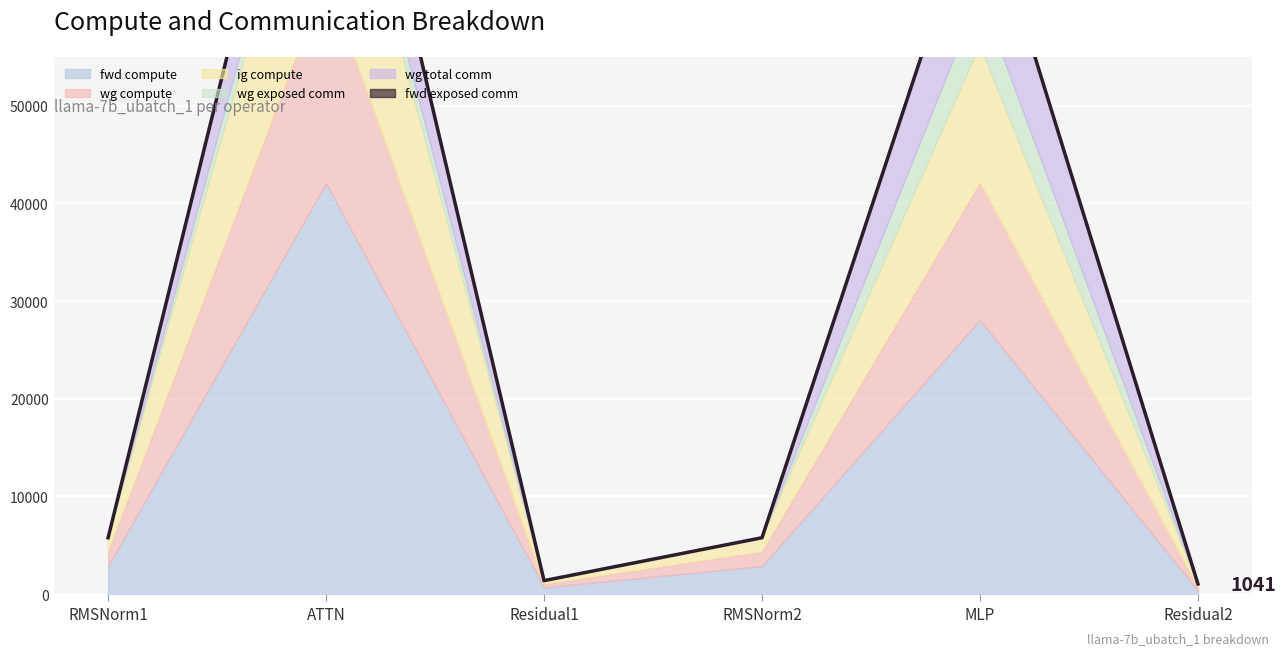

What is the difference between the values at Residual1 and ATTN?

94650.7